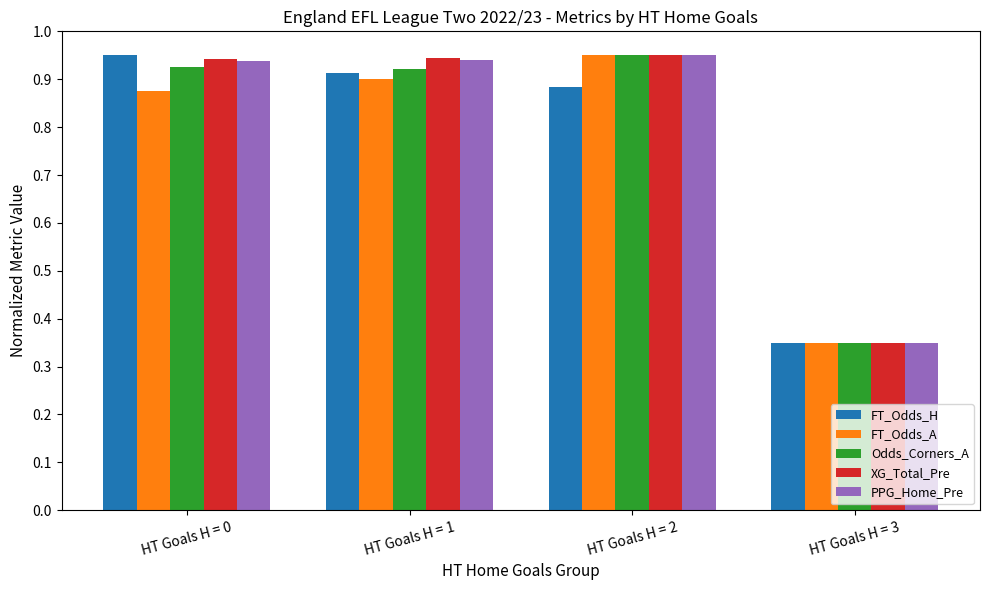

The PPG_Home_Pre series shows 0.4 at HT Goals H = 0. True or false?

False